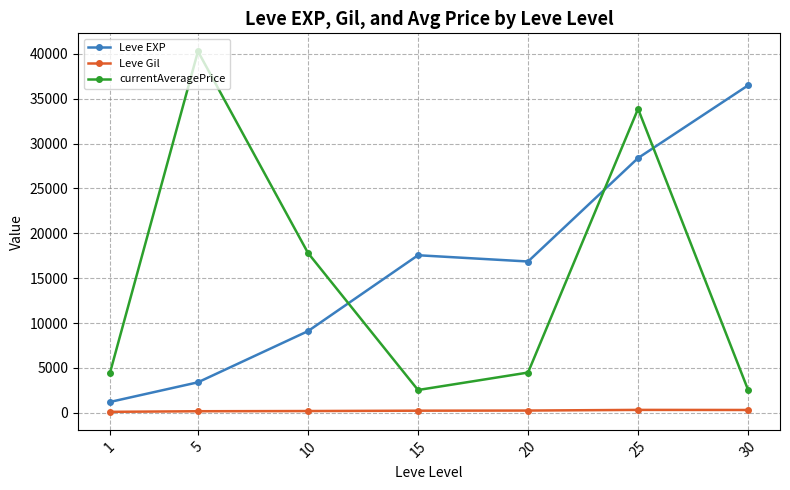

Which series has the largest total across all categories?

Leve EXP